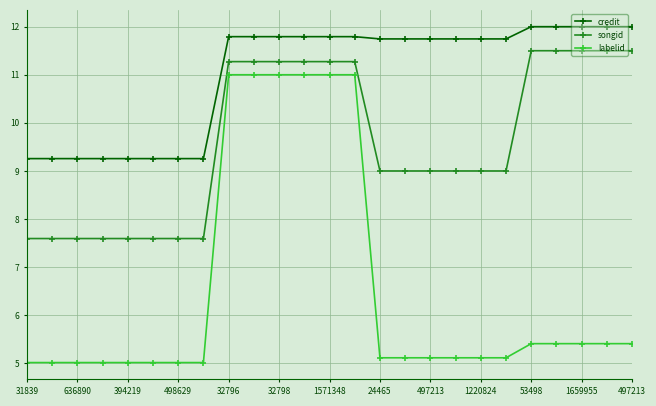

What is the value of the credit point at the 25th from the left?

12.0